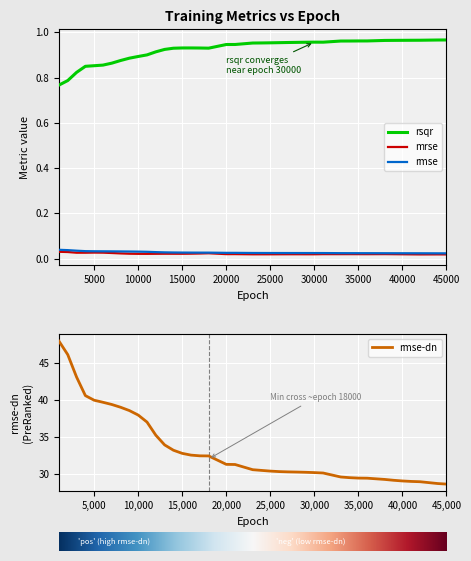

How many data points in rmse-dn are less than 31?

20